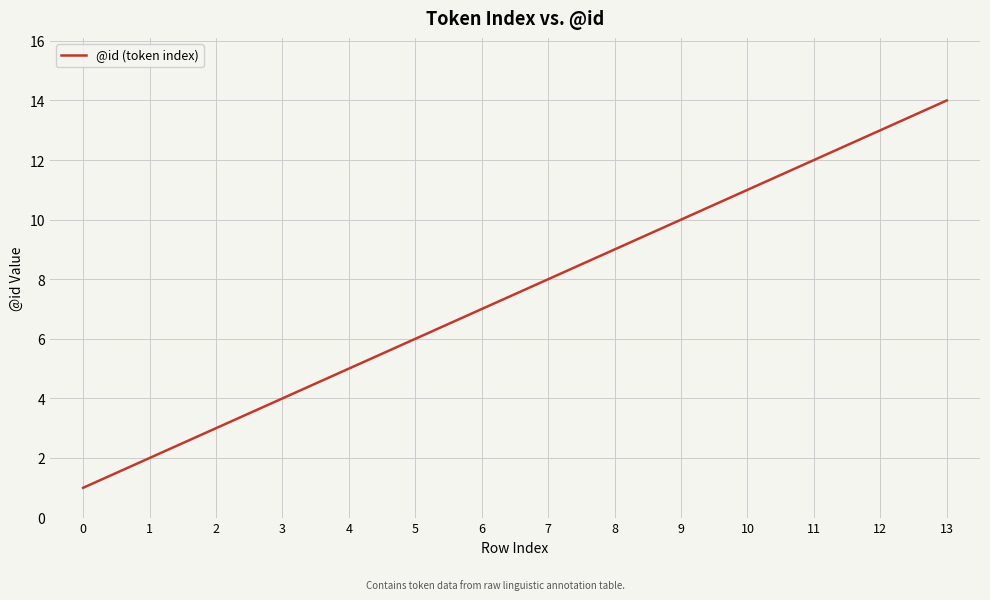

What value does the data have at 4?

5